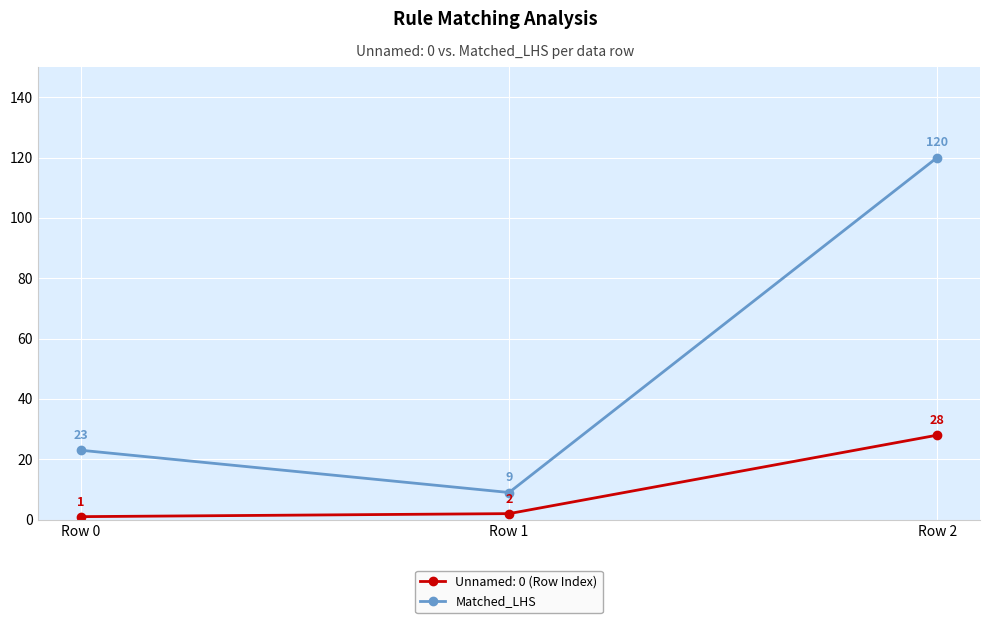

What is the approximate value of Unnamed: 0 (Row Index) at Row 2?

28